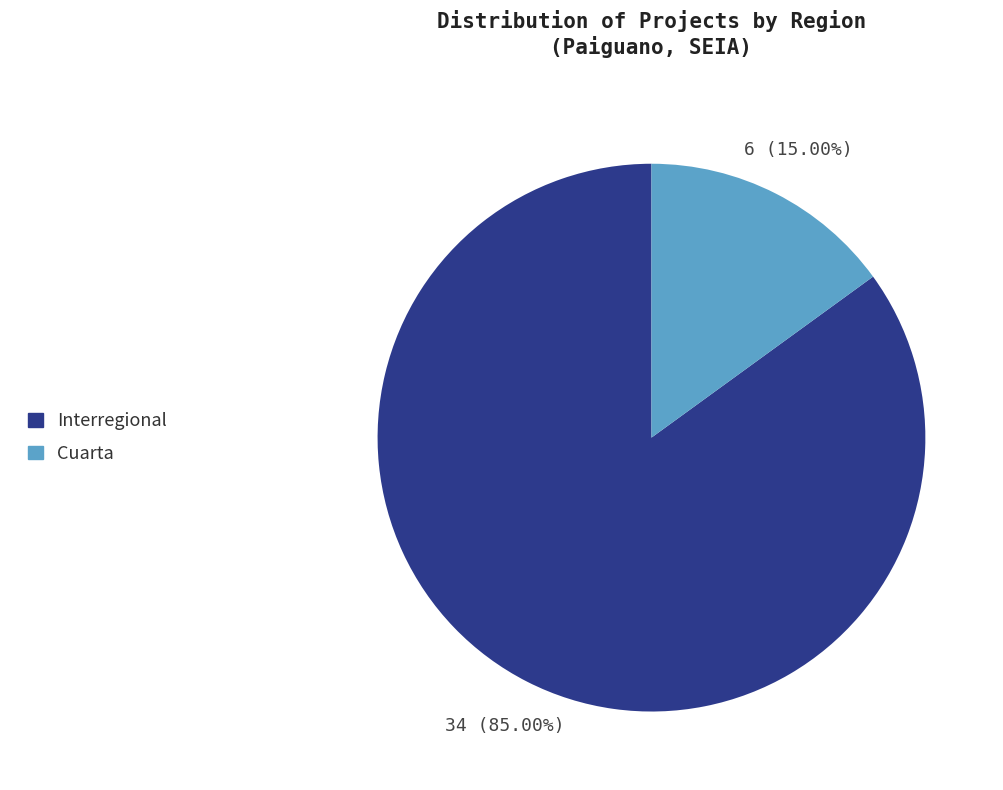

Do Interregional and Cuarta together represent more than half of the pie?

Yes